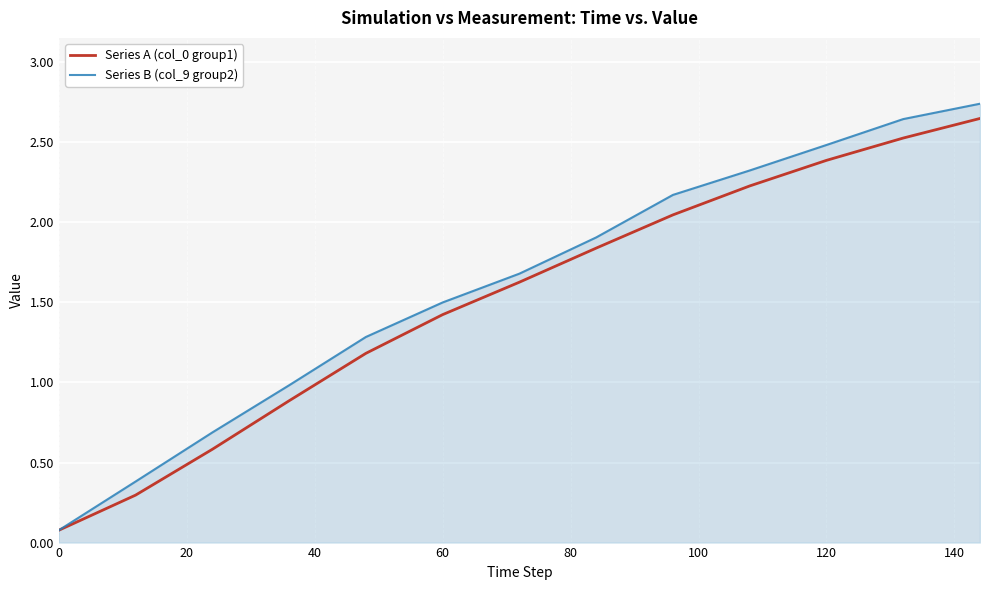

Does the chart display data point markers on the line(s)?

No